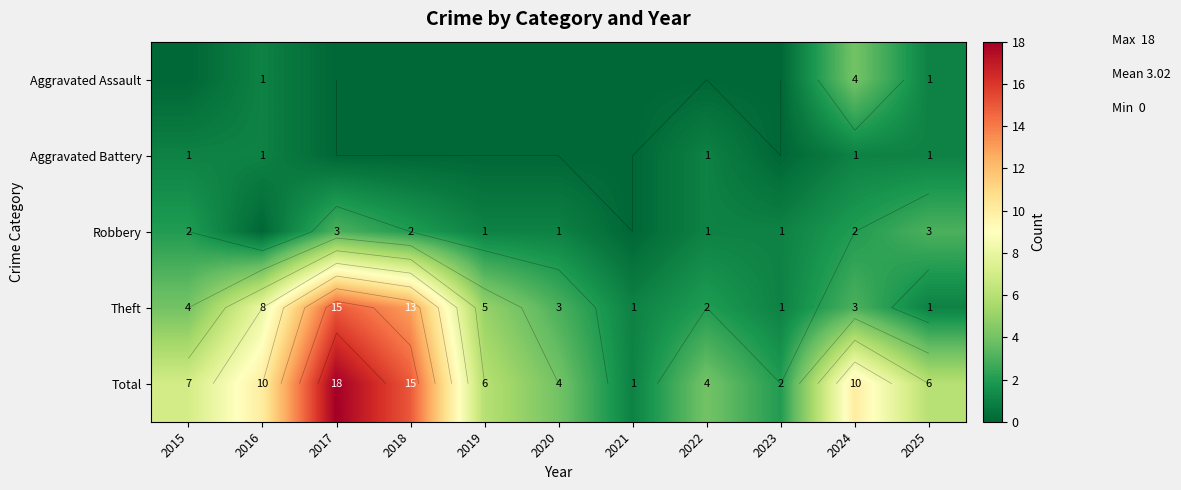

At which category is the sum across all series the highest?

2017